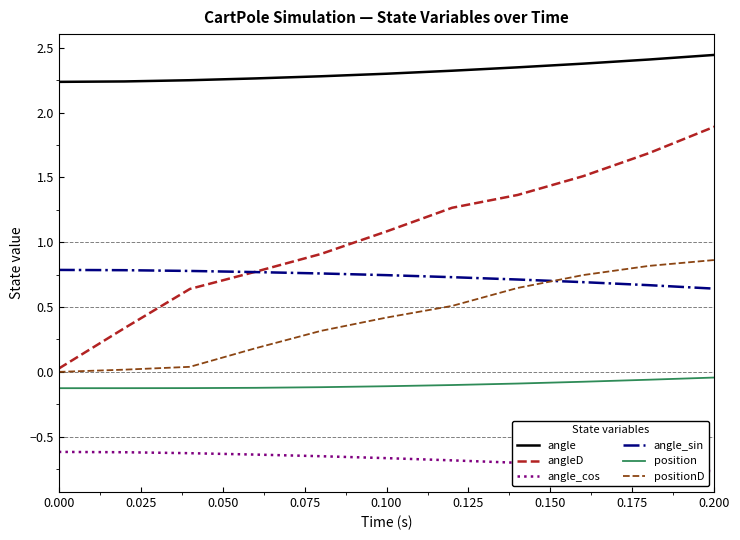

Which series has the largest total across all categories?

angle